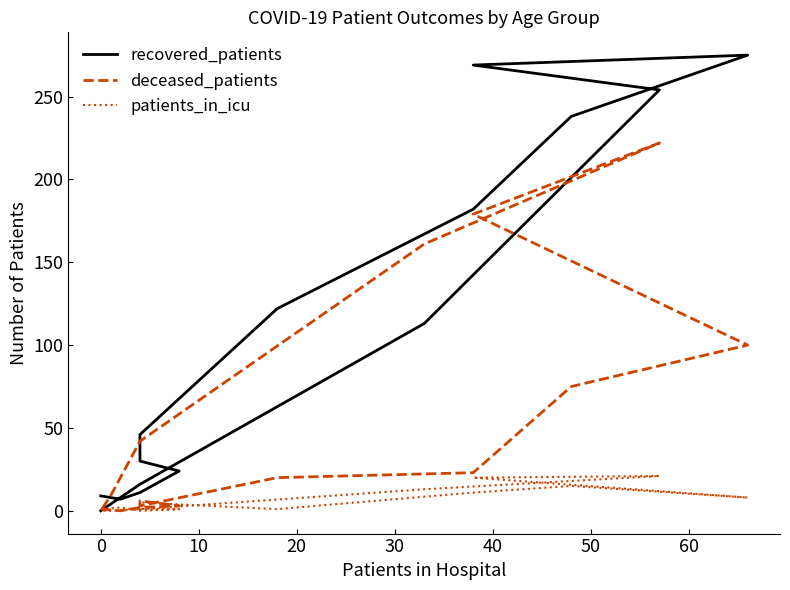

Between which two adjacent categories do patients_in_icu and deceased_patients first intersect?

0 and 10